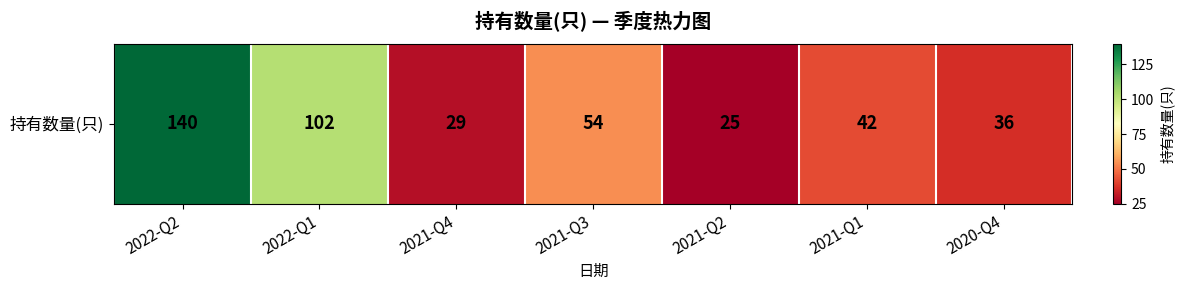

Reading left to right, what are all the values shown in this chart?

2022-Q2=140	2022-Q1=102	2021-Q4=29	2021-Q3=54	2021-Q2=25	2021-Q1=42	2020-Q4=36